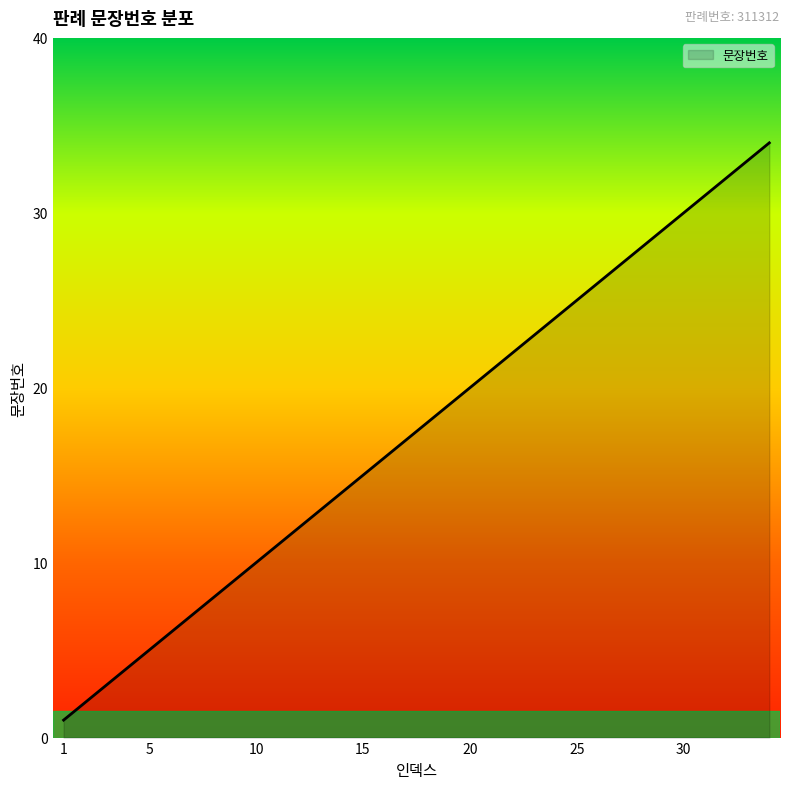

What is the average value?

18